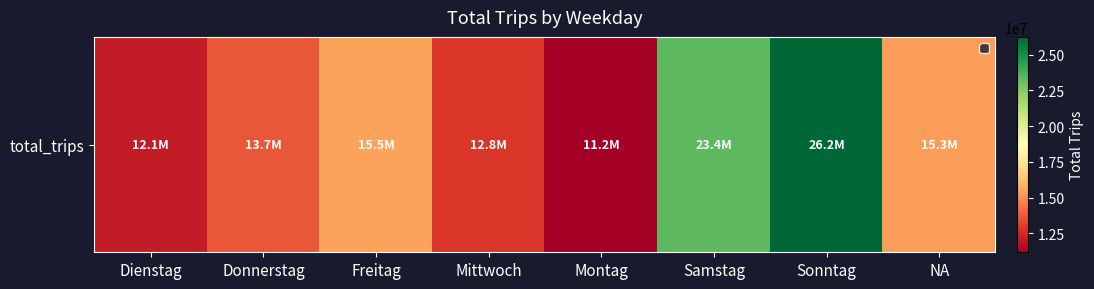

Is it true that the value at Donnerstag is 8242263?

False